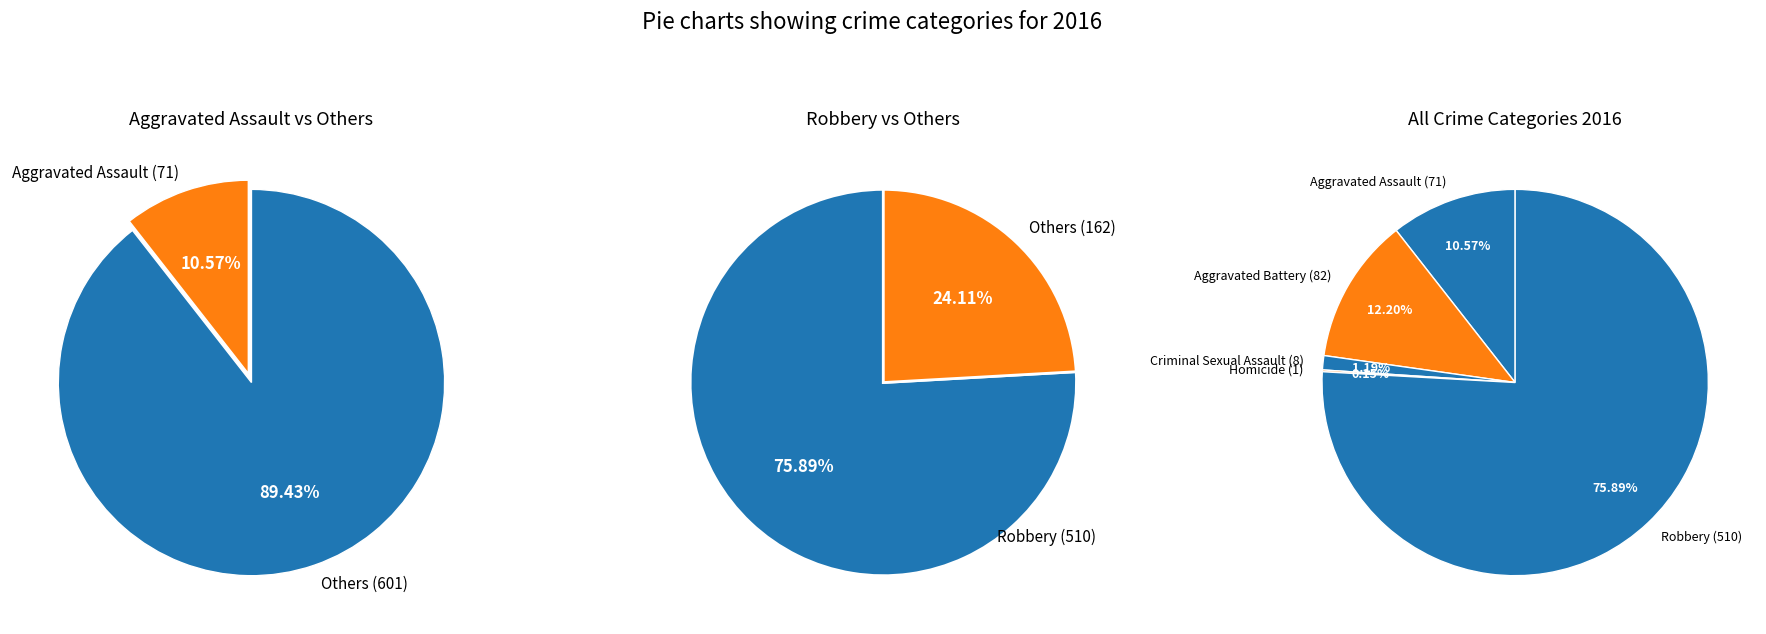

Rank the categories by value from lowest to highest.

Homicide, Criminal Sexual Assault, Aggravated Assault, Aggravated Battery, Robbery